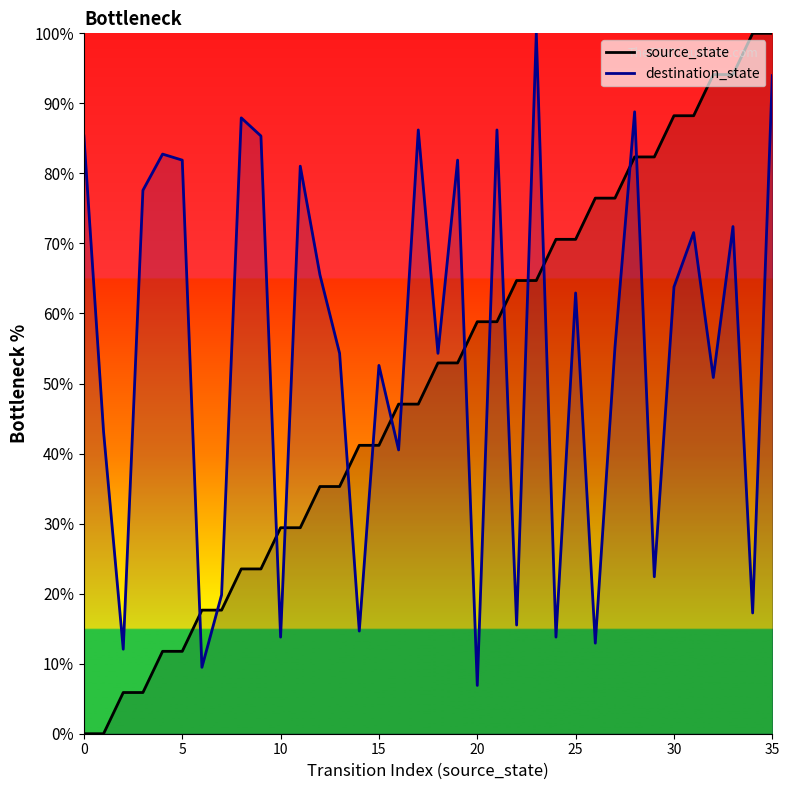

What is the difference between the second highest and second lowest values in the destination_state series?

84.5